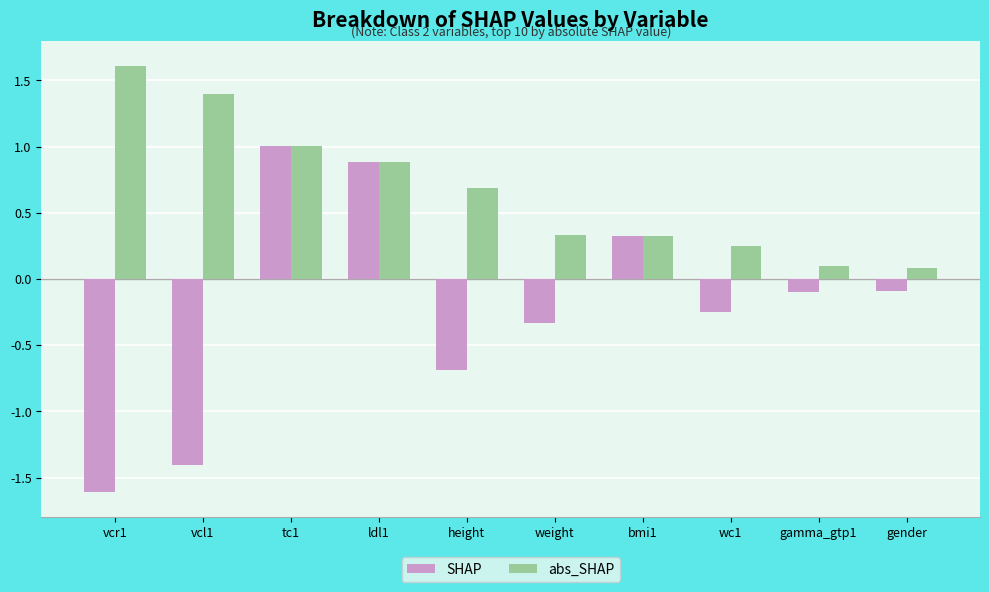

List the series in order of their peak value, lowest first.

SHAP, abs_SHAP